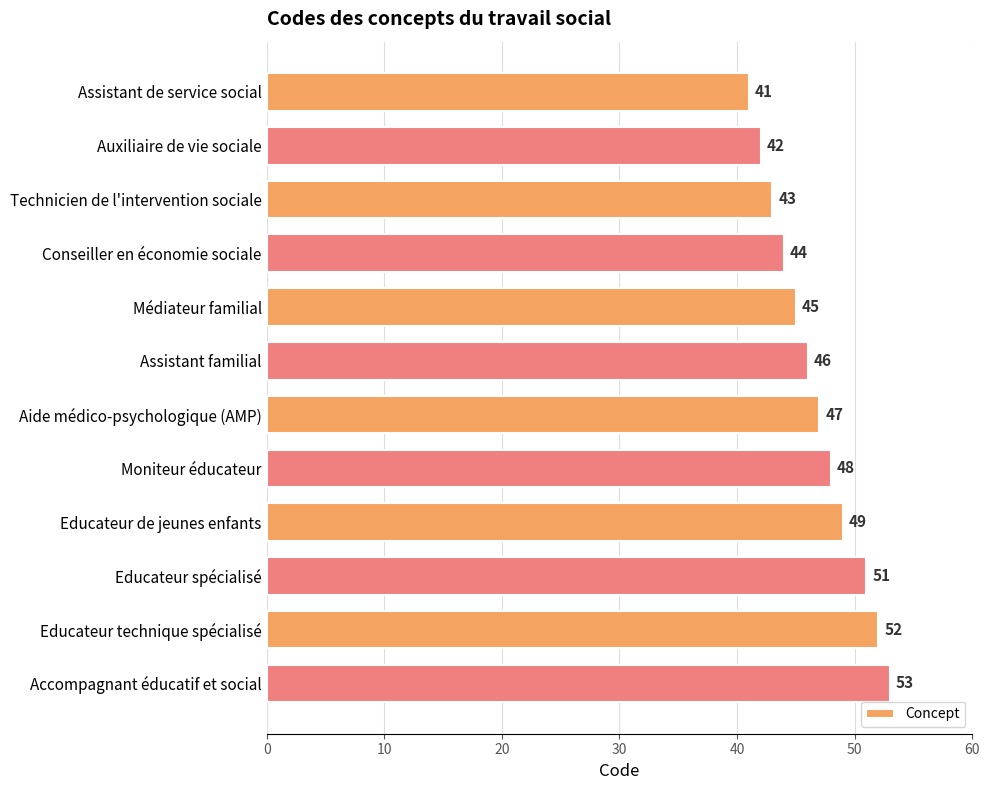

What position from the bottom is Educateur technique spécialisé?

2